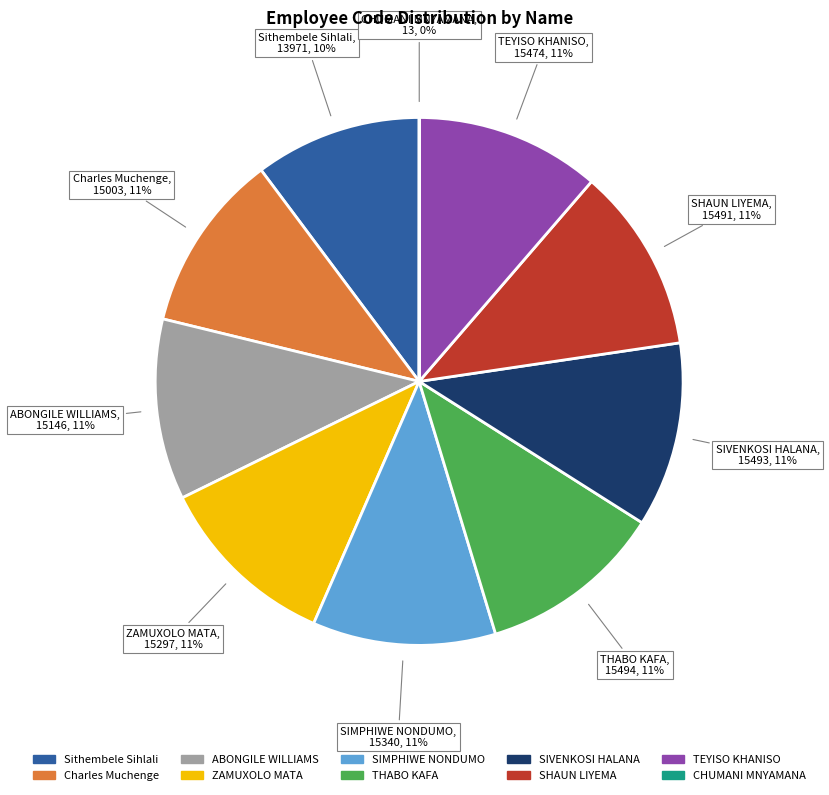

Between Sithembele Sihlali and SHAUN LIYEMA, which is larger?

SHAUN LIYEMA